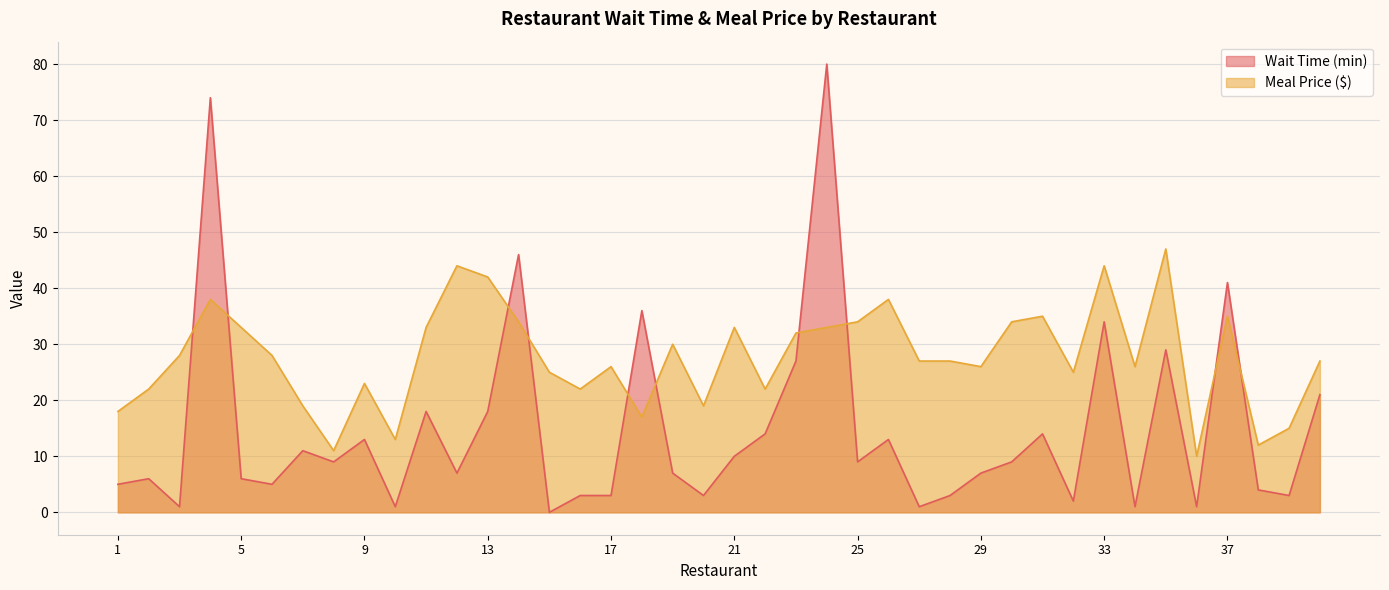

How many intersections are there between Meal Price ($) and Wait Time (min)?

10